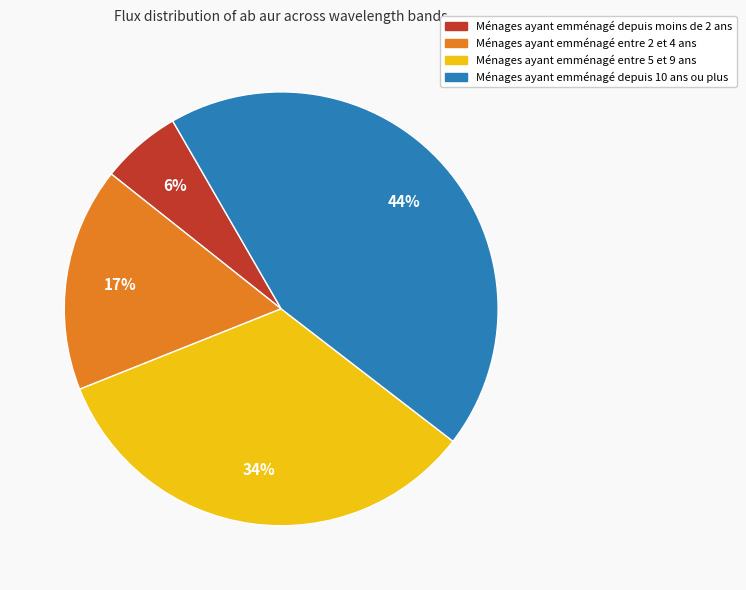

To the nearest percent, what is the average slice percentage?

25%